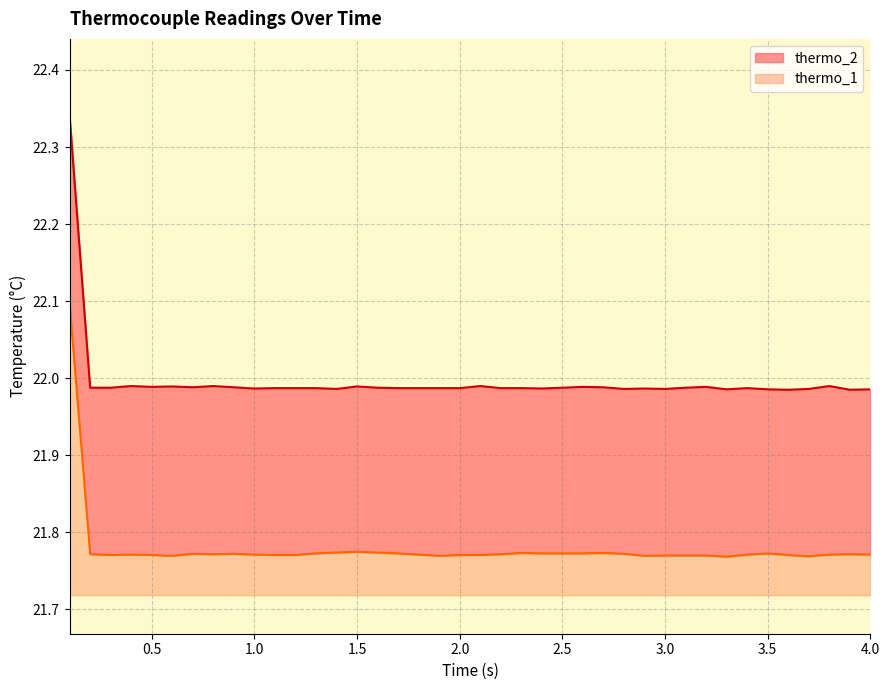

What is the label of the 12th point from the right?

2.9